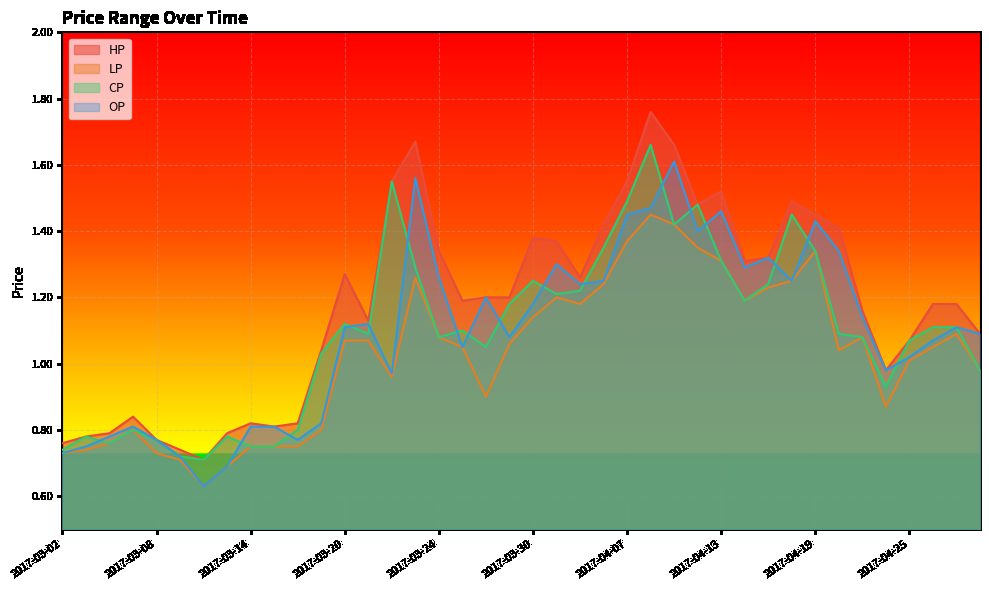

Which series has the largest range (max minus min)?

HP